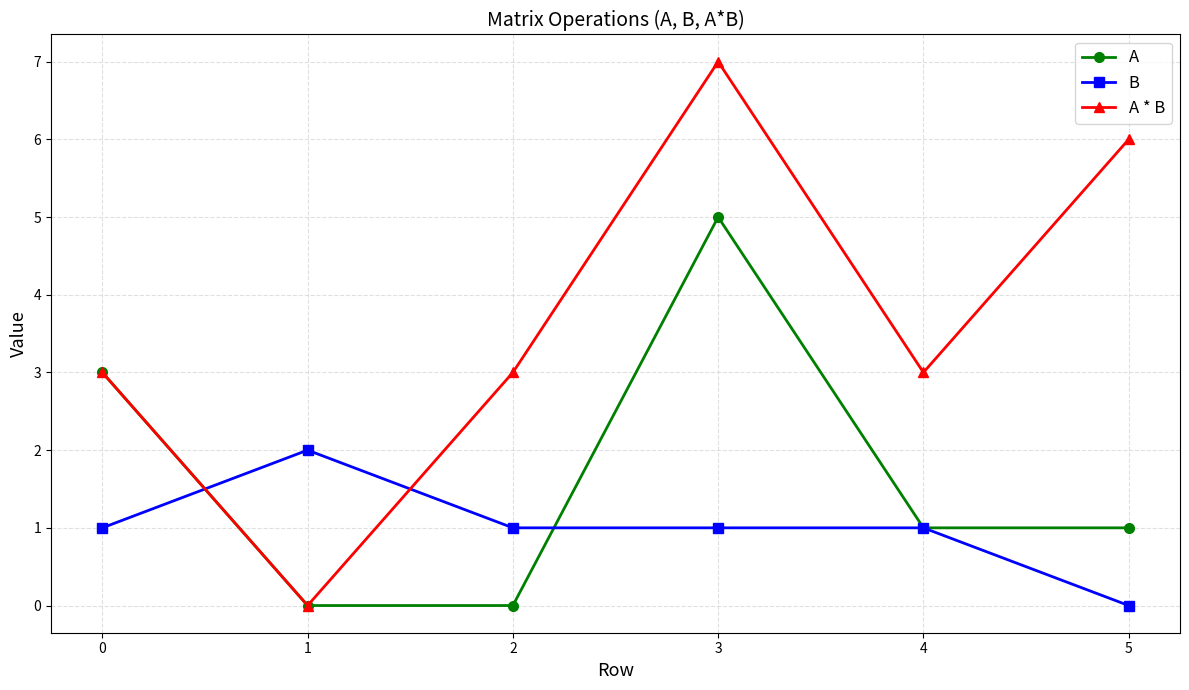

What is the sum of all B values?

6